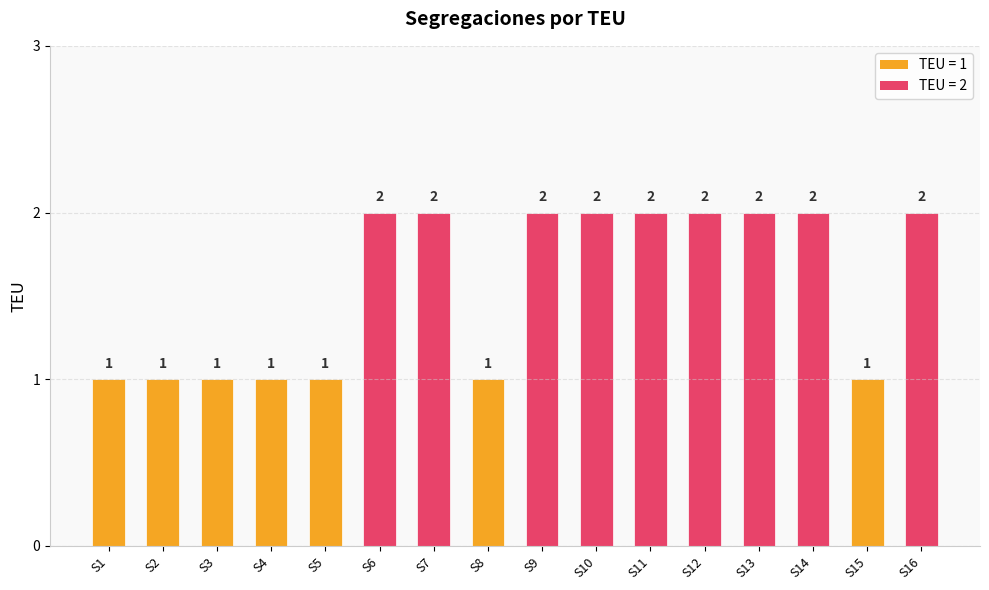

Reading left to right, transcribe all the data shown in this chart.

S1=1	S2=1	S3=1	S4=1	S5=1	S6=2	S7=2	S8=1	S9=2	S10=2	S11=2	S12=2	S13=2	S14=2	S15=1	S16=2